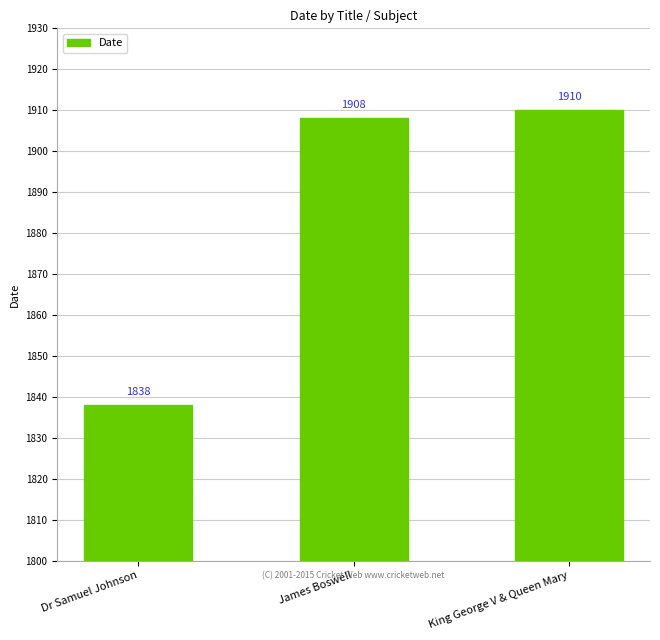

What is the change in value from Dr Samuel Johnson to James Boswell?

+70